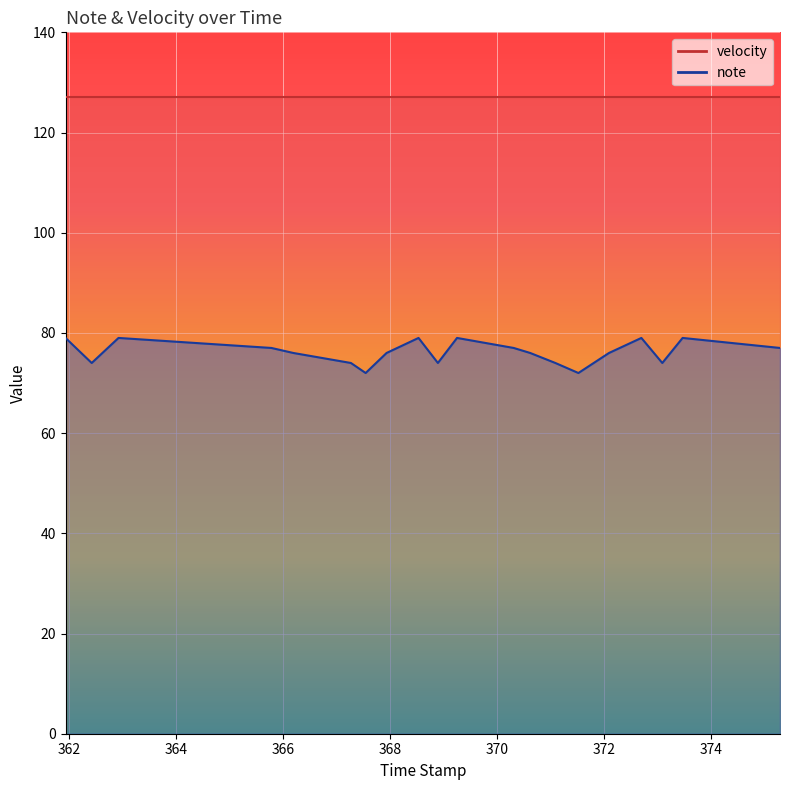

What value does the data have at 367.542?

72